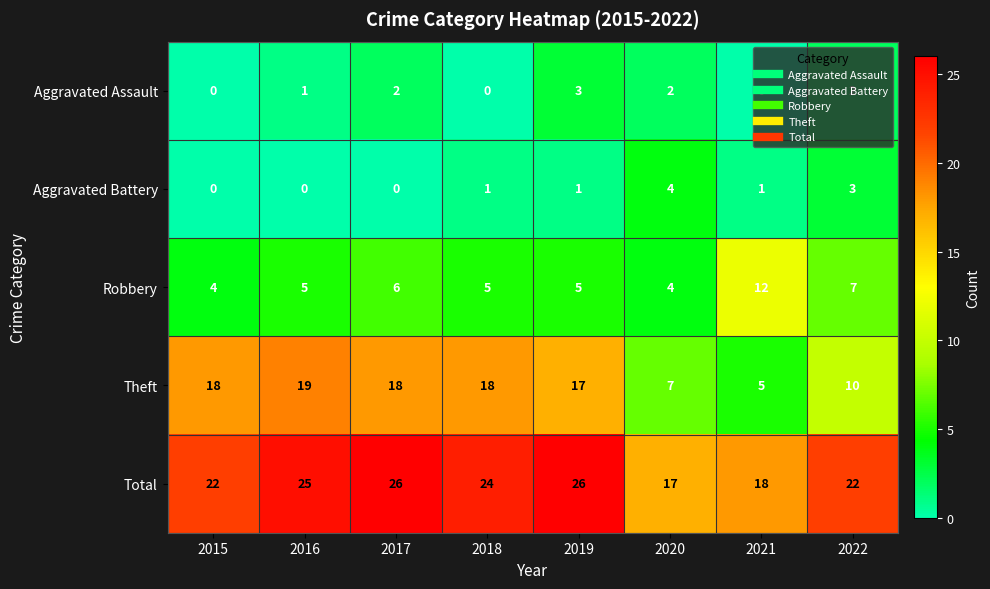

What is the maximum value shown in the chart?

26